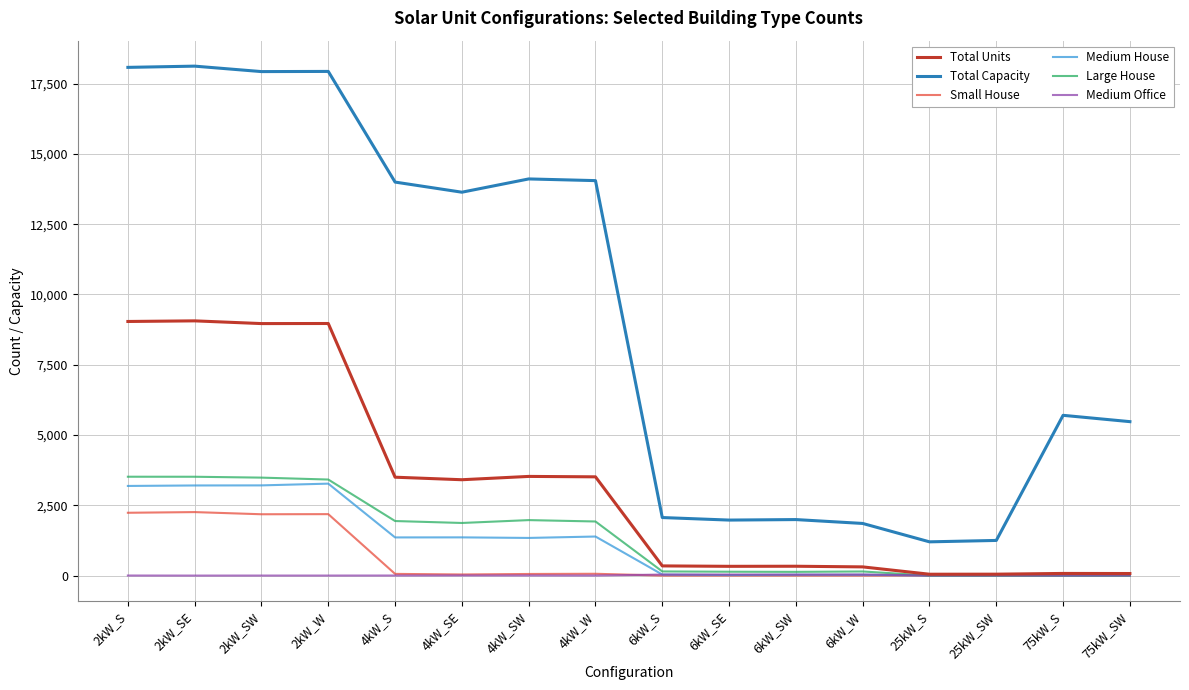

The value of Small House at 25kW_SW is 1099. True or false?

False